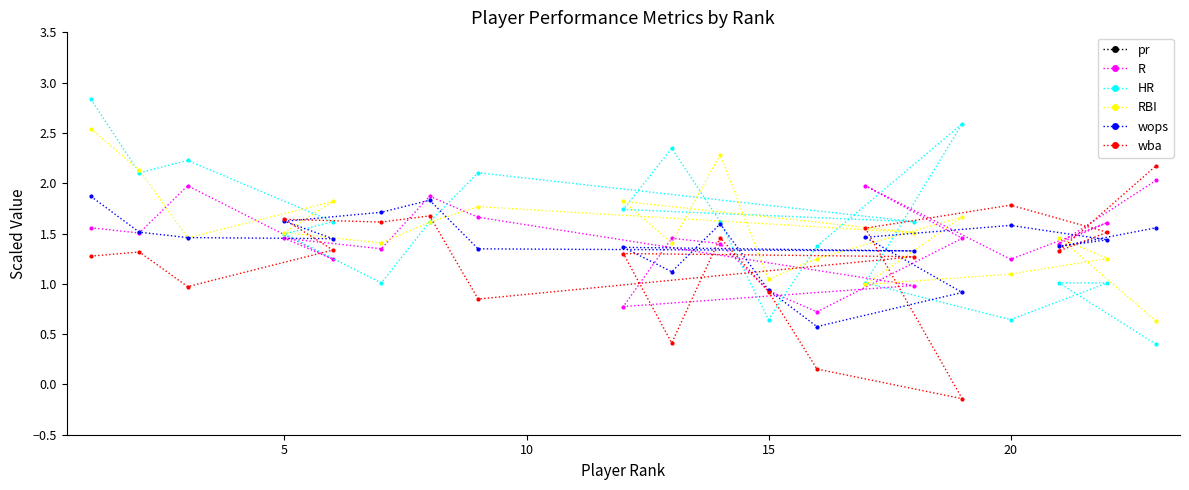

Reading left to right, list all the values displayed in this chart.

pr: 8.8	8.5	8.2	7.4	7.4	7.2	7.2	7.1	6.7	6.6	6.6	6.5	6.4	6.3	6.3	6.2	6.2	6.0	6.0	5.8
R: 1.6	1.5	2.0	1.2	1.5	1.3	1.9	1.7	1.0	0.8	1.5	1.4	0.9	0.7	1.5	2.0	1.2	1.6	1.4	2.0
HR: 2.8	2.1	2.2	1.6	1.5	1.0	1.6	2.1	1.6	1.7	2.3	1.6	0.6	1.4	2.6	1.0	0.6	1.0	1.0	0.4
RBI: 2.5	2.1	1.5	1.8	1.5	1.4	1.6	1.8	1.5	1.8	1.4	2.3	1.0	1.3	1.7	1.0	1.1	1.3	1.5	0.6
wops: 1.9	1.5	1.5	1.4	1.6	1.7	1.8	1.3	1.3	1.4	1.1	1.6	0.9	0.6	0.9	1.5	1.6	1.4	1.4	1.6
wba: 1.3	1.3	1.0	1.3	1.6	1.6	1.7	0.8	1.3	1.3	0.4	1.5	0.9	0.2	-0.1	1.6	1.8	1.5	1.3	2.2